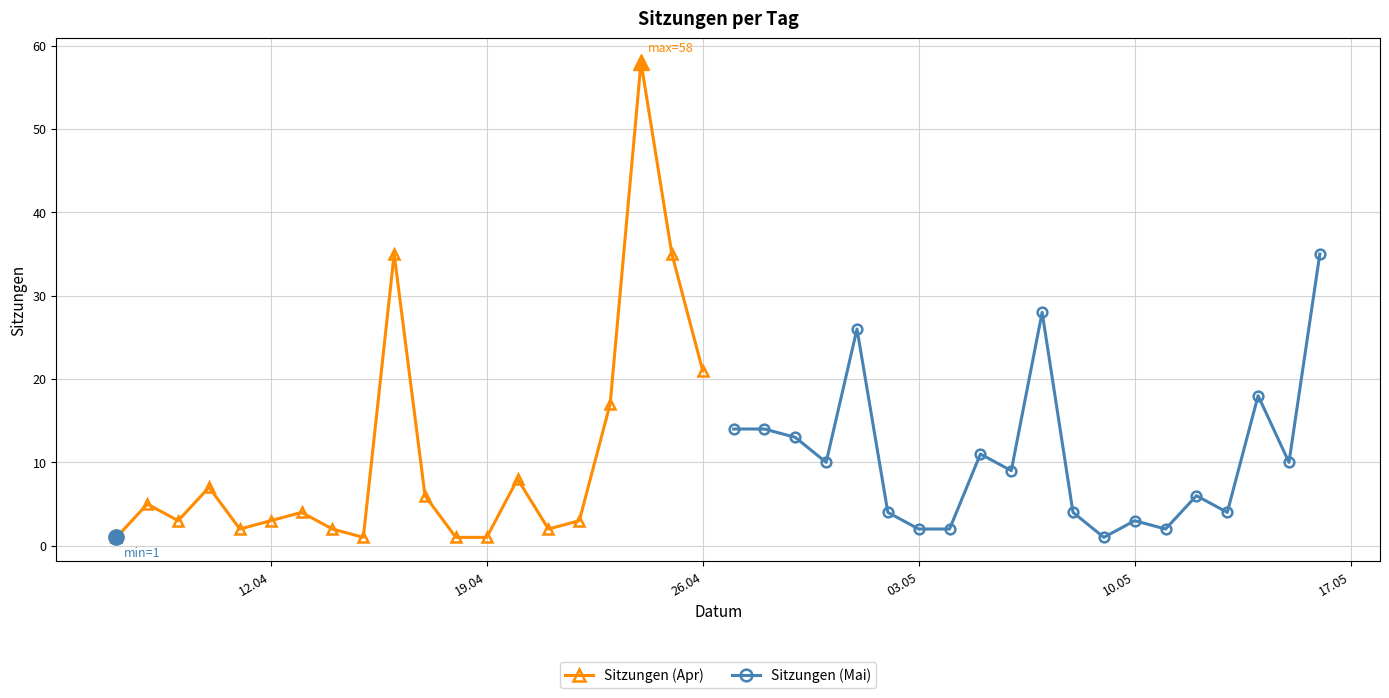

Reading left to right, what are all the values shown in this chart?

Sitzungen (Apr): 1	5	3	7	2	3	4	2	1	35	6	1	1	8	2	3	17	58	35	21
Sitzungen (Mai): 14	14	13	10	26	4	2	2	11	9	28	4	1	3	2	6	4	18	10	35